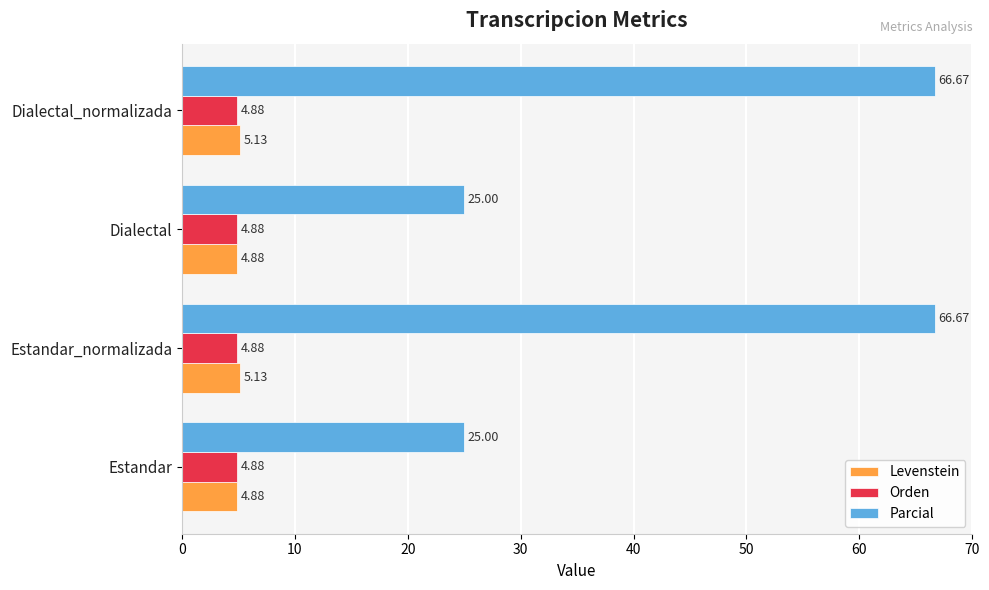

What is the spread (max minus min) of values at Estandar_normalizada?

61.8